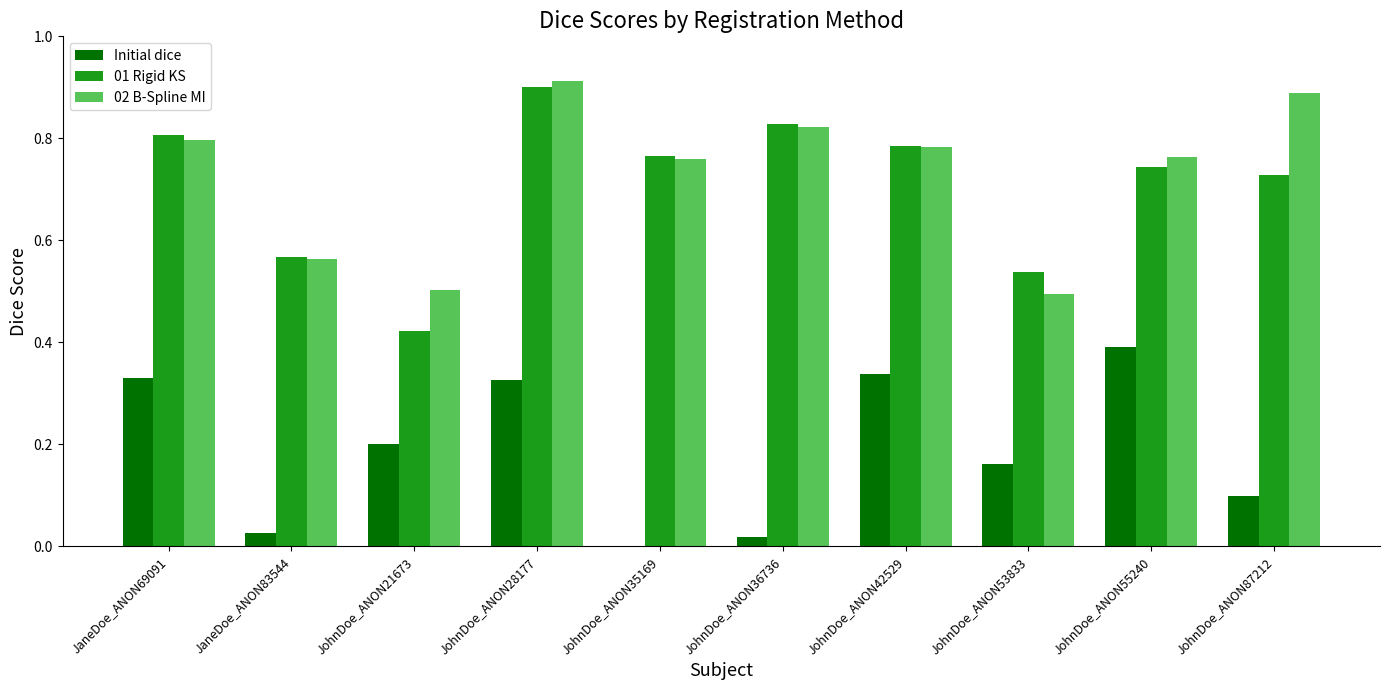

What are all the series names shown in the legend?

Initial dice, 01 Rigid KS, 02 B-Spline MI